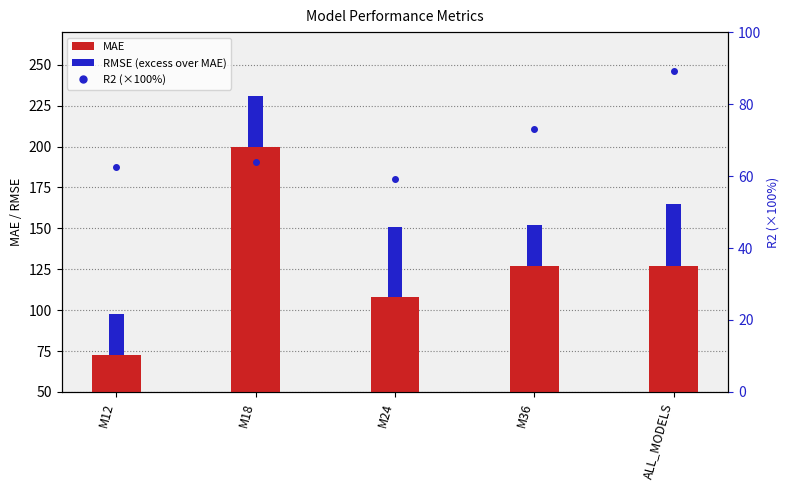

What is the average value of the MAE series?

127.0